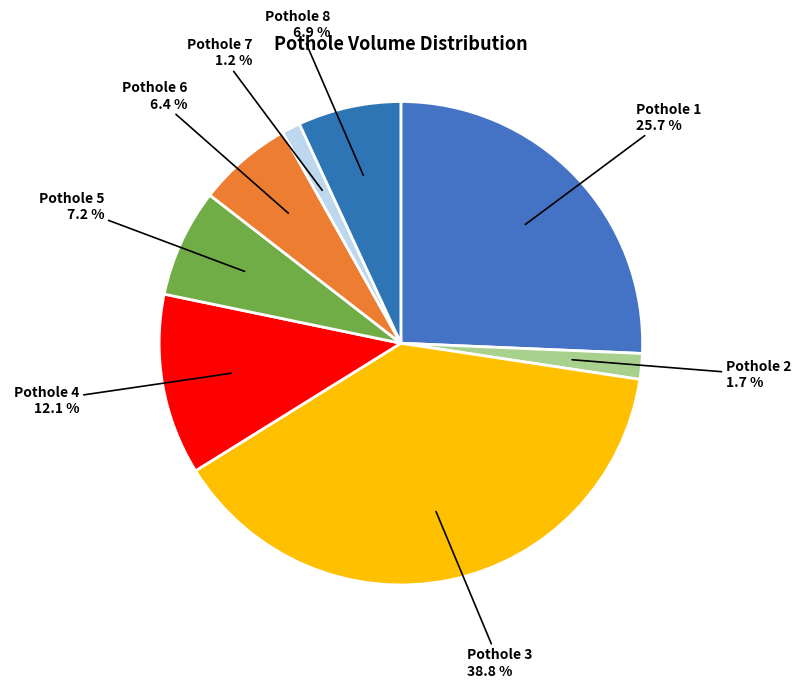

How many segments does this pie chart have?

8